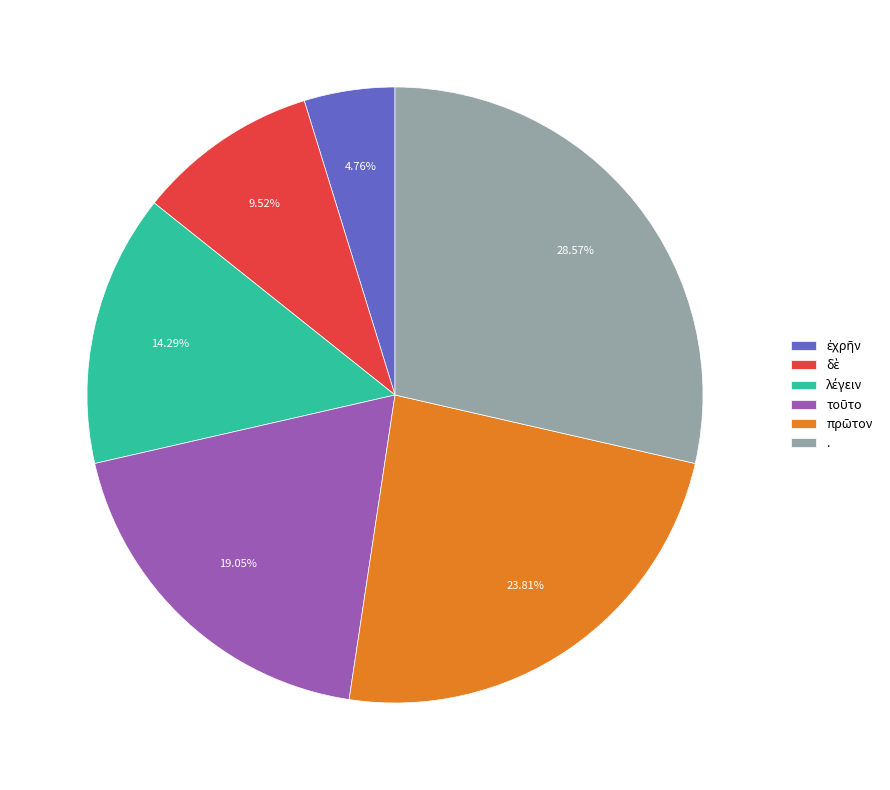

Does . account for over 50% of the chart?

No